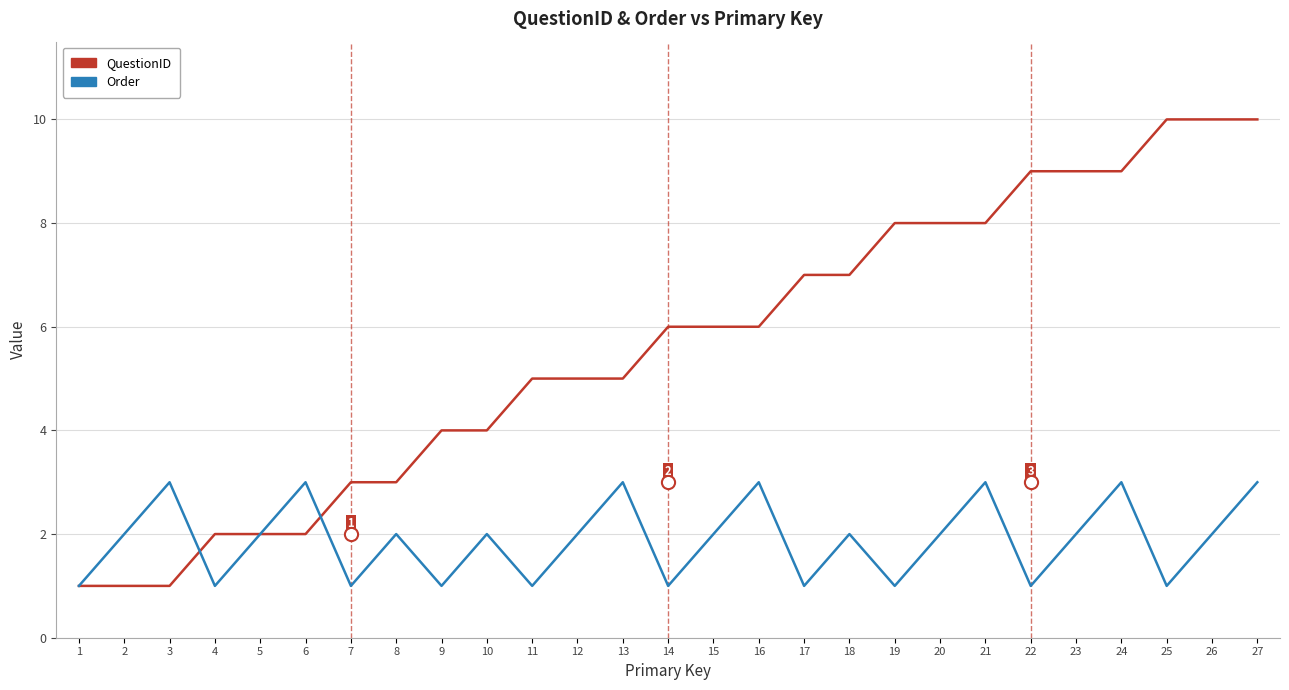

What is the total value across all series at 20?

10